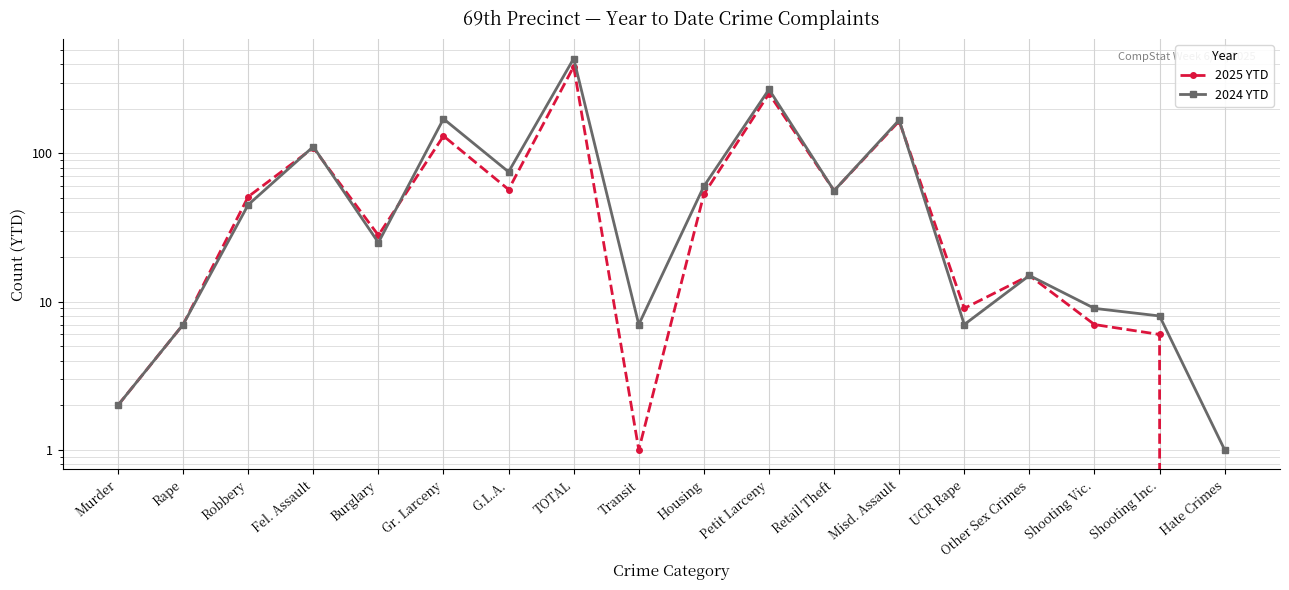

True or false: 2024 YTD and 2025 YTD cross at least once.

True